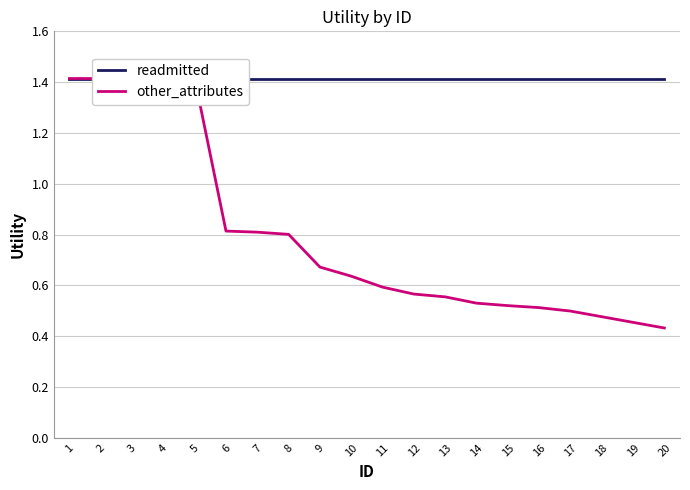

At which label is readmitted closest to 1?

1